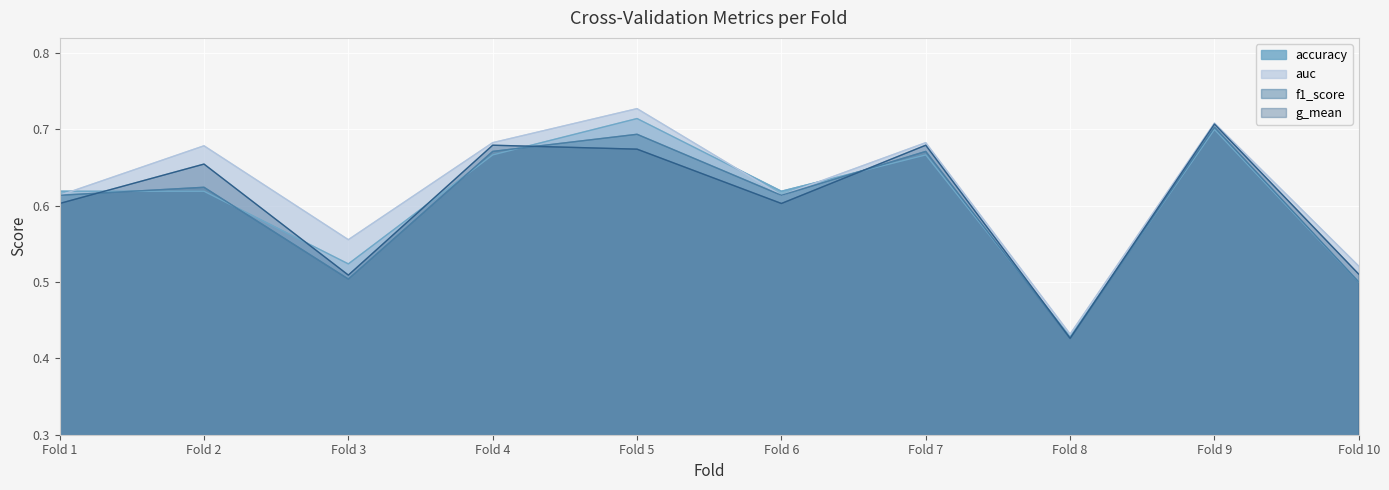

Which category has the highest value across all series?

Fold 5